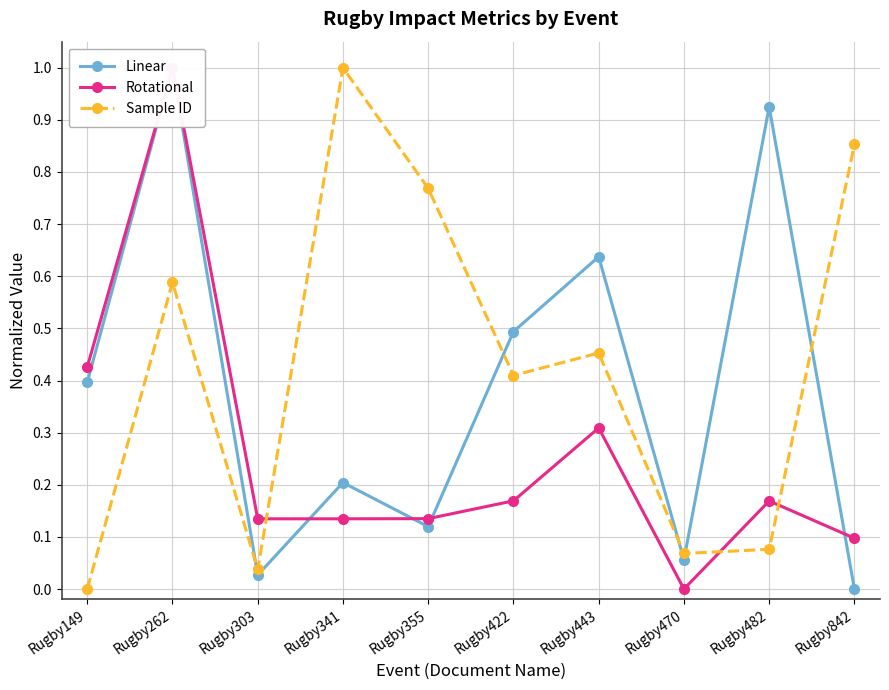

Reading right to left, transcribe all the data shown in this chart.

Linear: Rugby842=0.0	Rugby482=0.9	Rugby470=0.1	Rugby443=0.6	Rugby422=0.5	Rugby355=0.1	Rugby341=0.2	Rugby303=0.0	Rugby262=1.0	Rugby149=0.4
Rotational: Rugby842=0.1	Rugby482=0.2	Rugby470=0.0	Rugby443=0.3	Rugby422=0.2	Rugby355=0.1	Rugby341=0.1	Rugby303=0.1	Rugby262=1.0	Rugby149=0.4
Sample ID: Rugby842=0.9	Rugby482=0.1	Rugby470=0.1	Rugby443=0.5	Rugby422=0.4	Rugby355=0.8	Rugby341=1.0	Rugby303=0.0	Rugby262=0.6	Rugby149=0.0